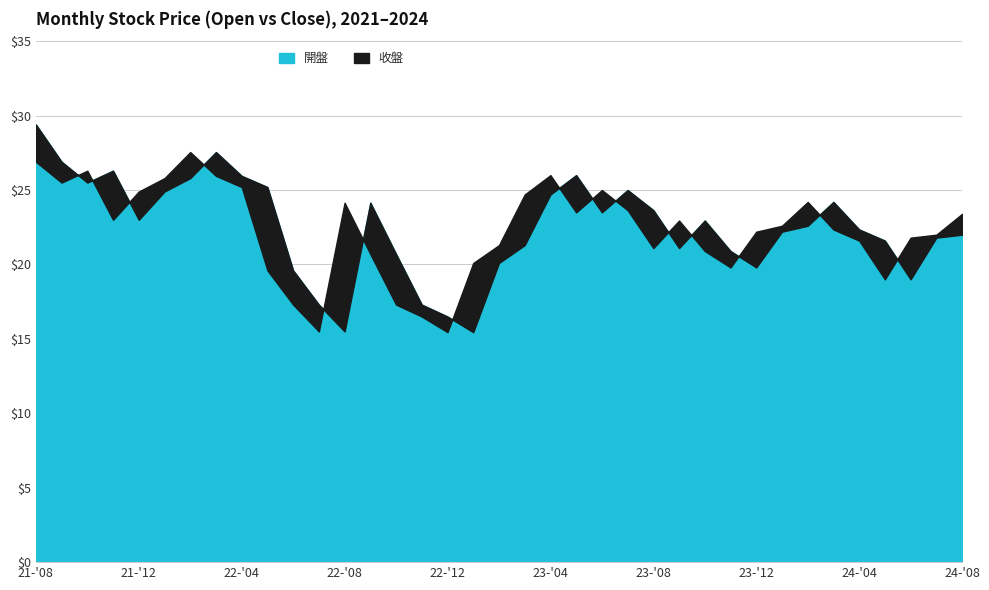

After their last crossing, which series has the higher values: 收盤 or 開盤?

收盤